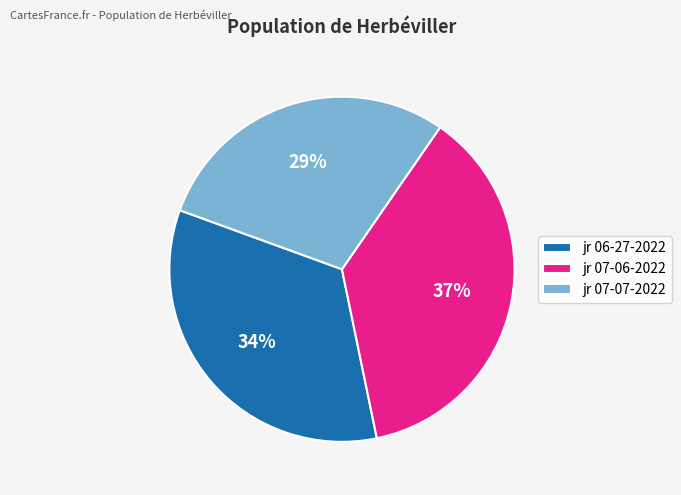

To the nearest percent, what is the combined percentage of jr 06-27-2022 and jr 07-07-2022?

63%